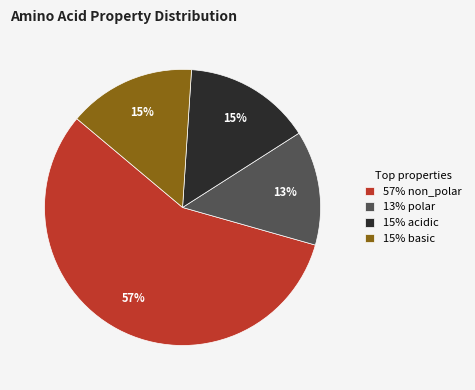

Which category accounts for the majority?

57% non_polar